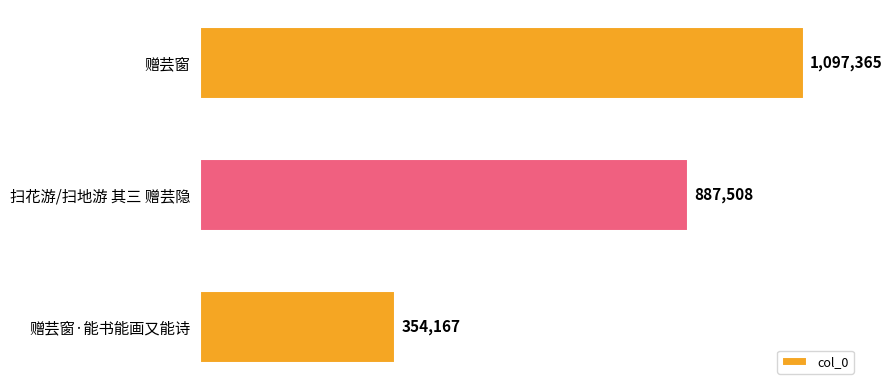

Rank the categories by value from highest to lowest.

赠芸窗, 扫花游/扫地游 其三 赠芸隐, 赠芸窗·能书能画又能诗